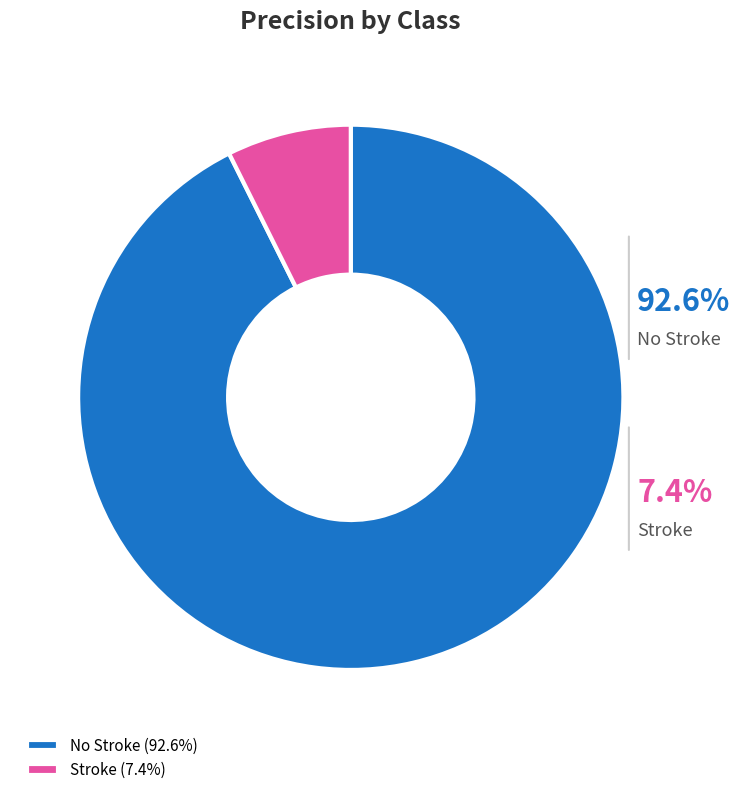

To the nearest percent, what portion does Stroke represent?

7%